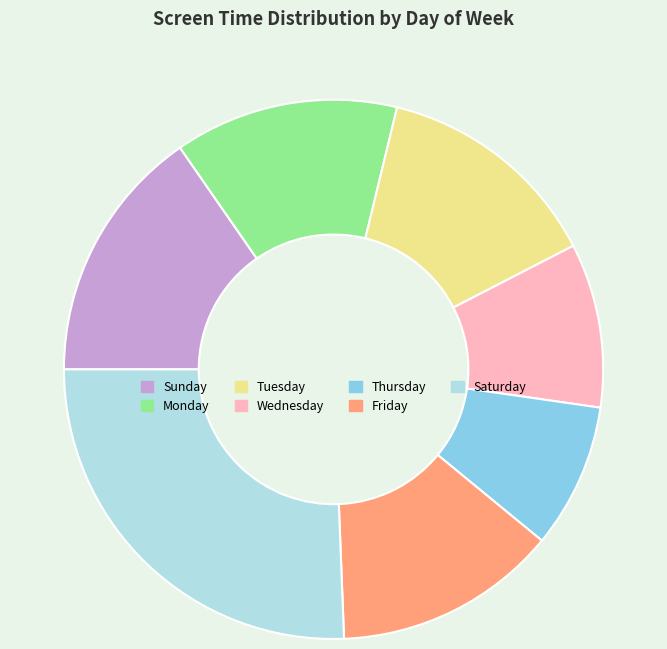

Is Monday the majority of the pie?

No